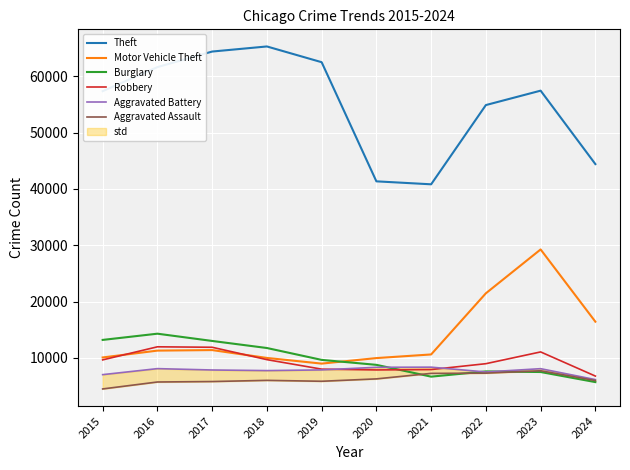

True or false: Theft and Aggravated Battery cross at least once.

False